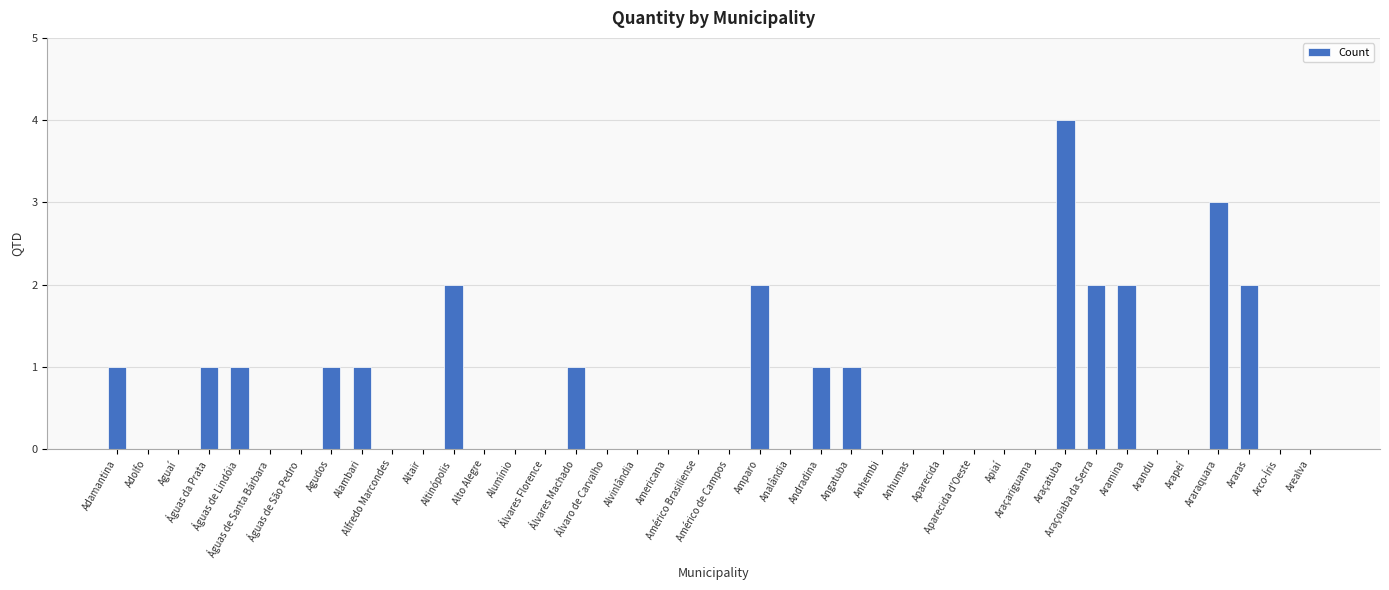

What is the value of the 38th bar from the left?

2